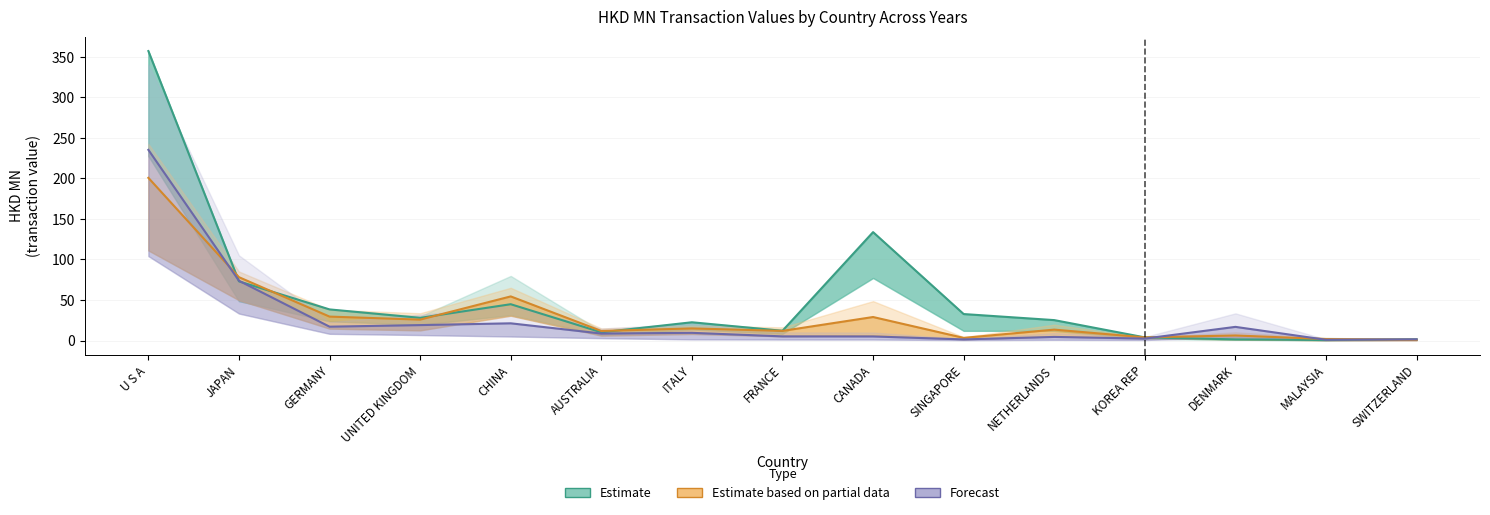

Rank the series at DENMARK from lowest to highest value.

Estimate, Estimate based on partial data, Forecast